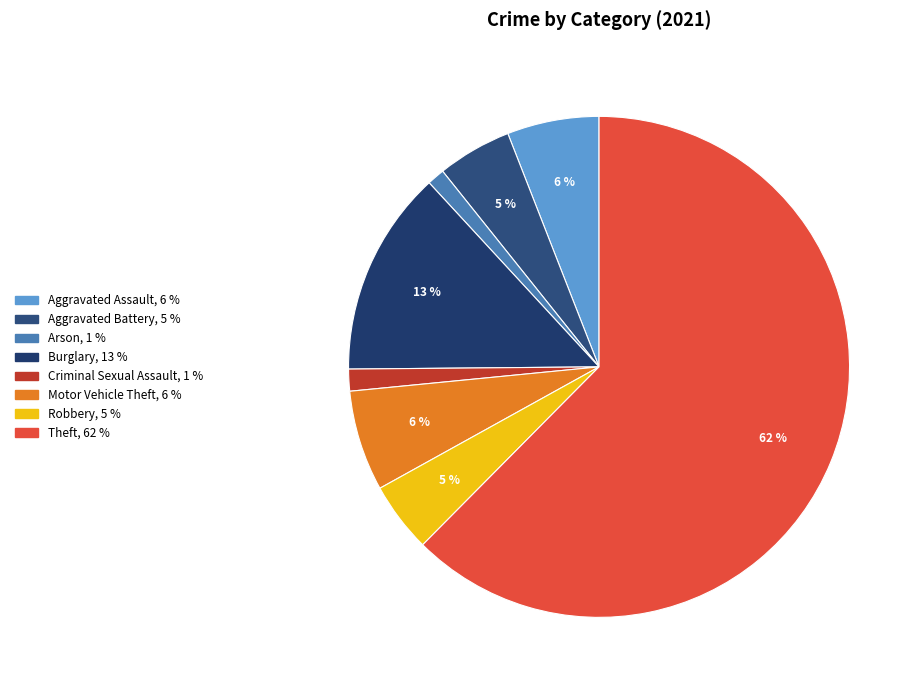

Count the number of slices in the pie.

8